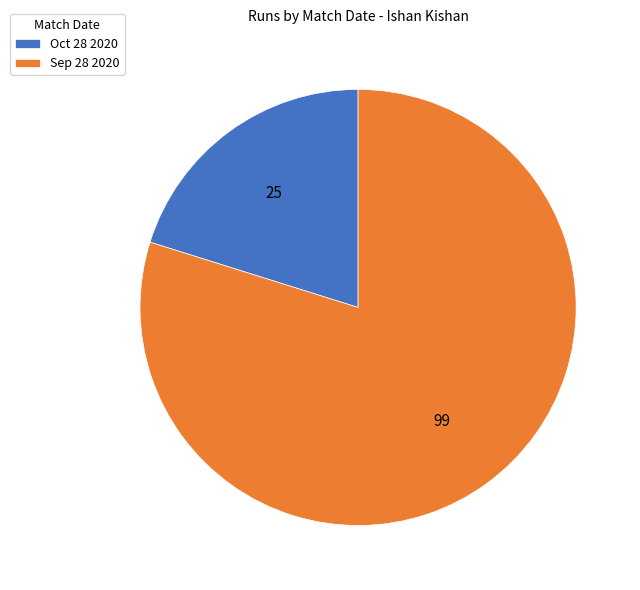

Which slice represents more than half of the pie?

Sep 28 2020